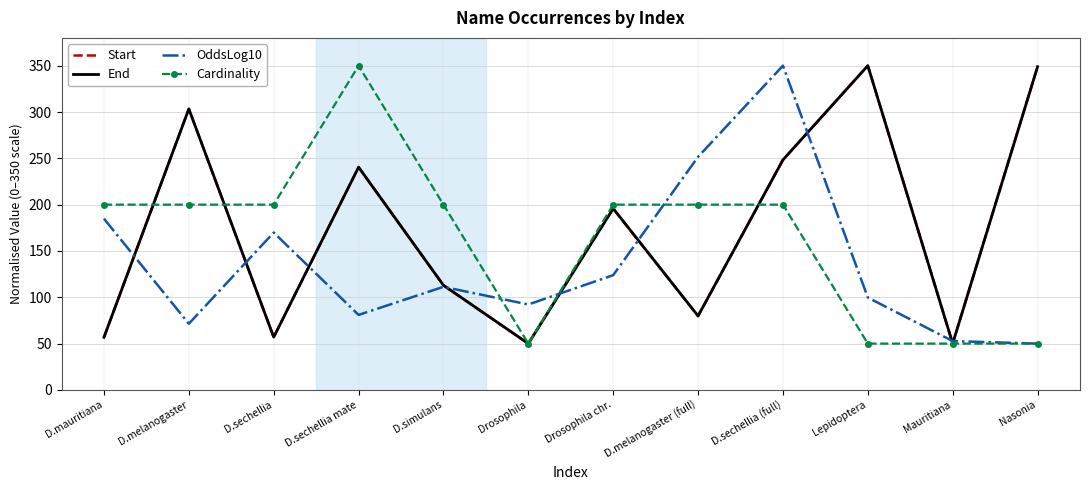

At which label is OddsLog10 closest to 200?

D.mauritiana